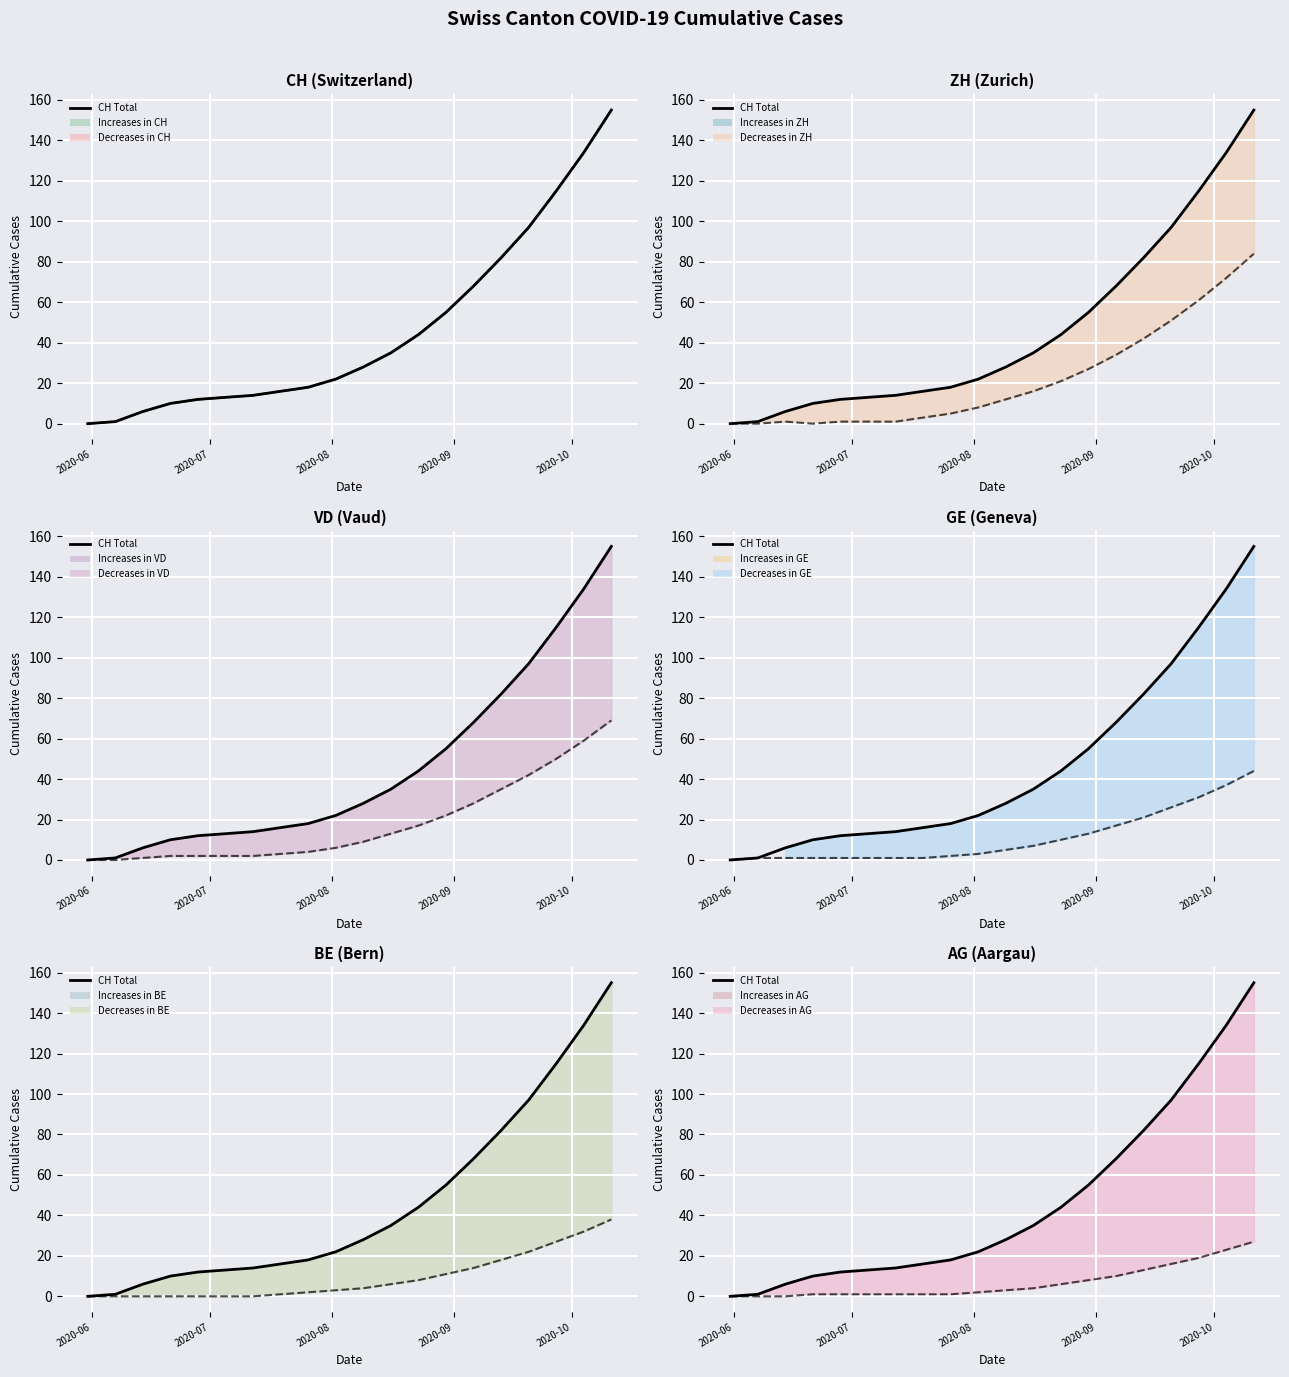

What is the value of the VD point at the 18th from the left?

50